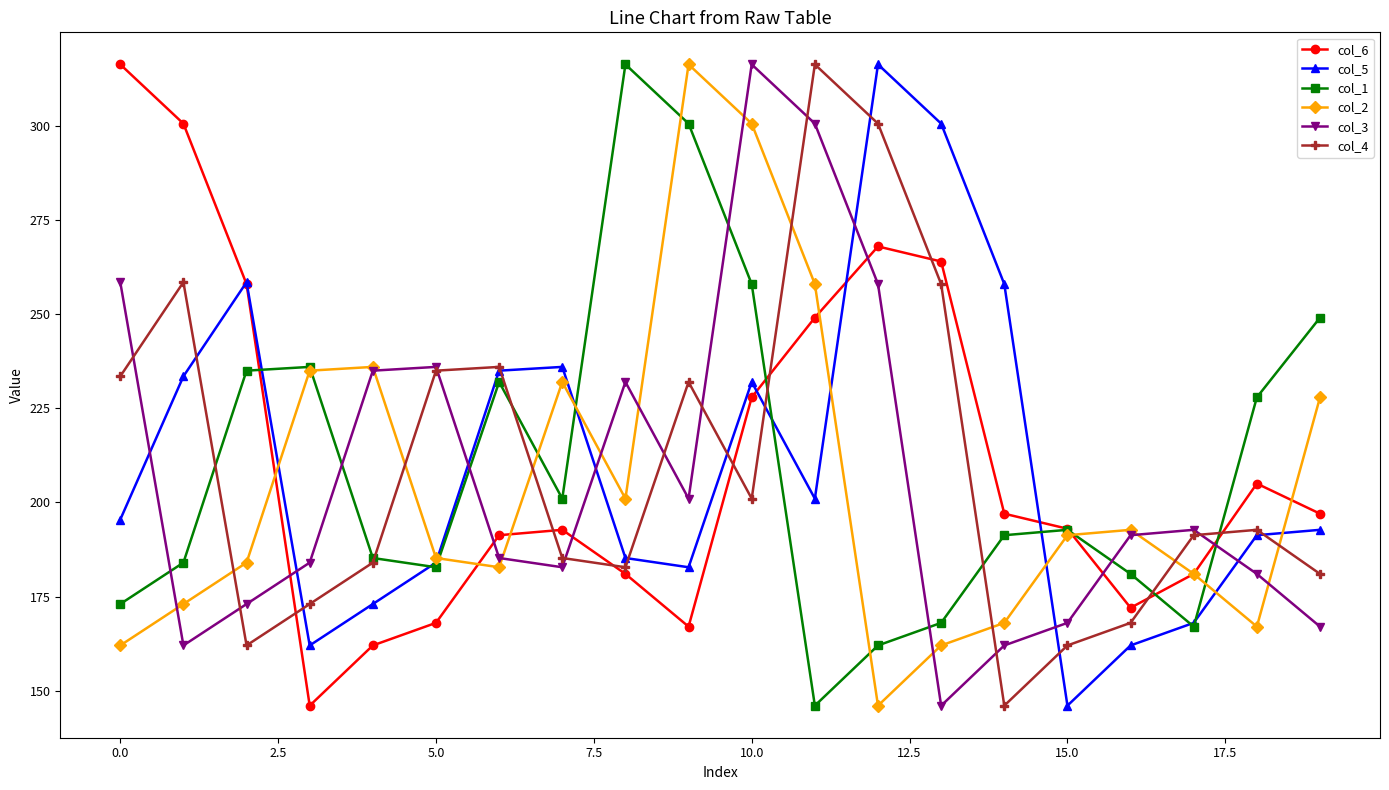

How many interior local valleys does the col_6 series have?

3